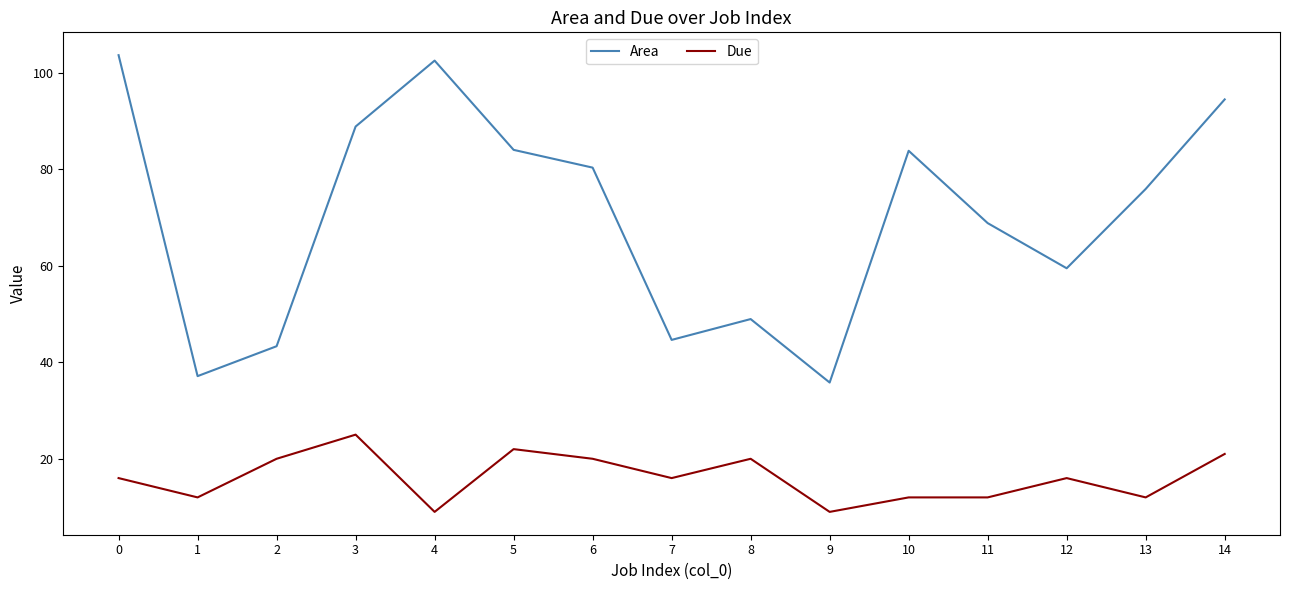

True or false: Due and Area cross at least once.

False